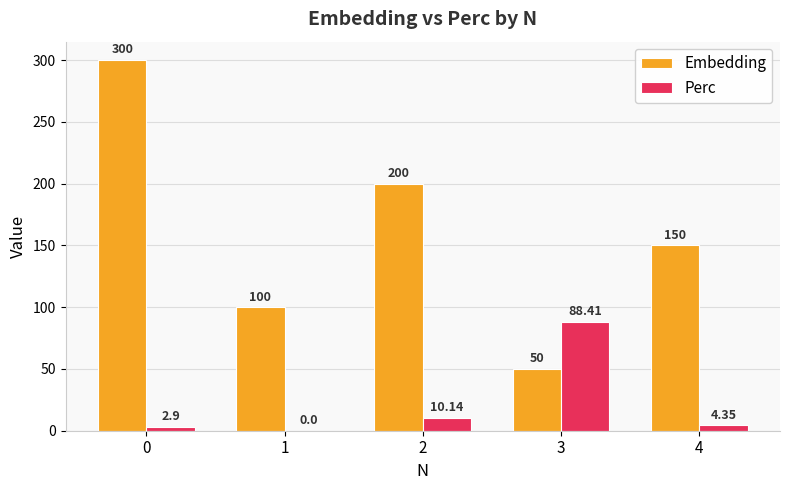

How many distinct data groups are displayed?

2